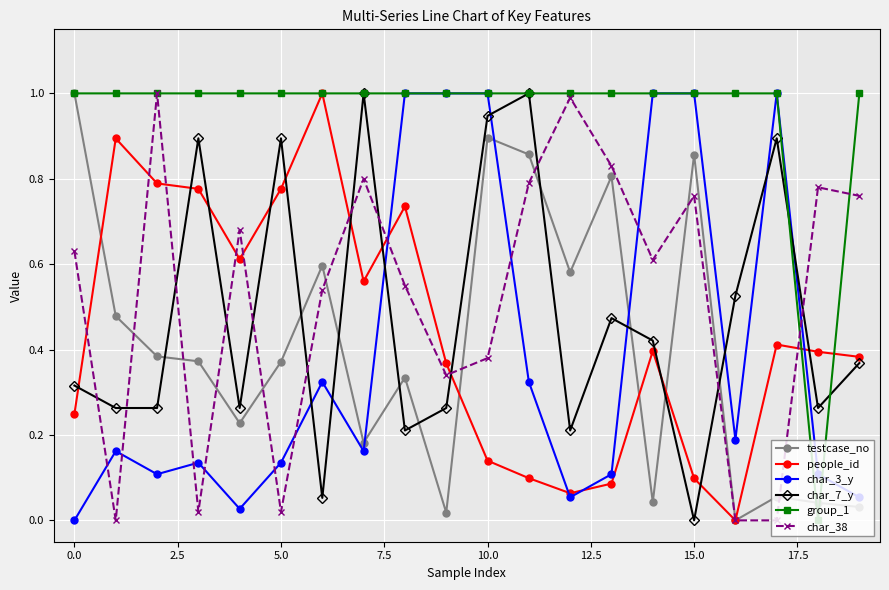

True or false: char_38 has more than 2 interior local peaks.

True